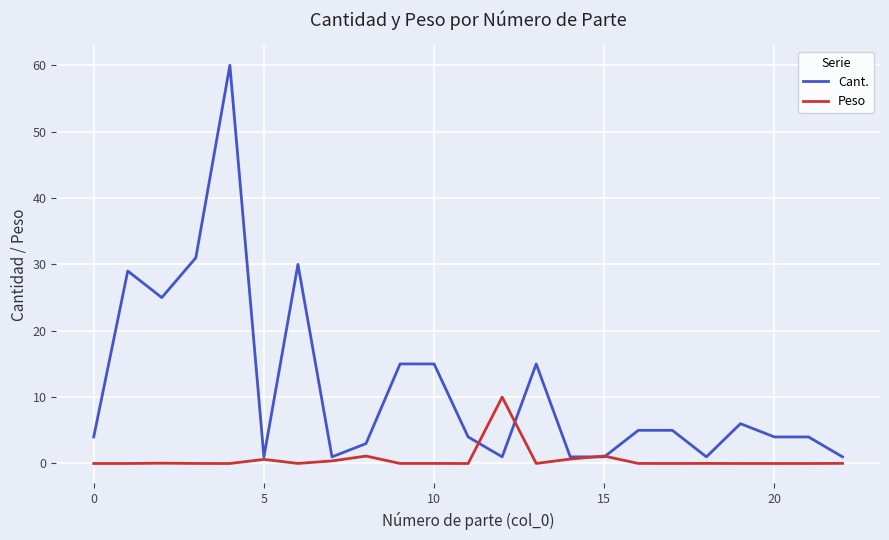

List the series in order of their peak value, lowest first.

Peso, Cant.